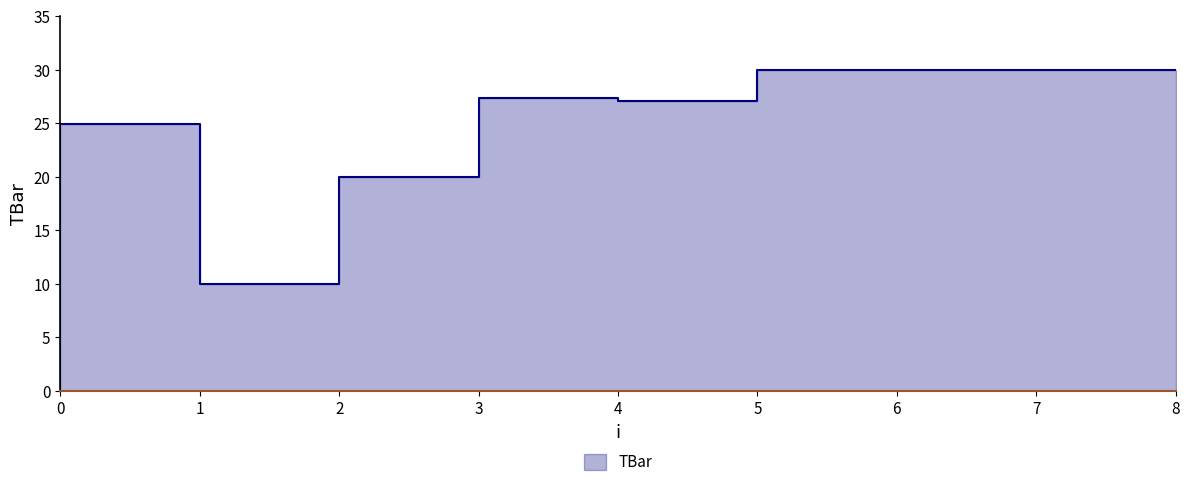

List the labels in order of value, largest first.

6, 7, 8, 4, 5, 1, 3, 2, 0